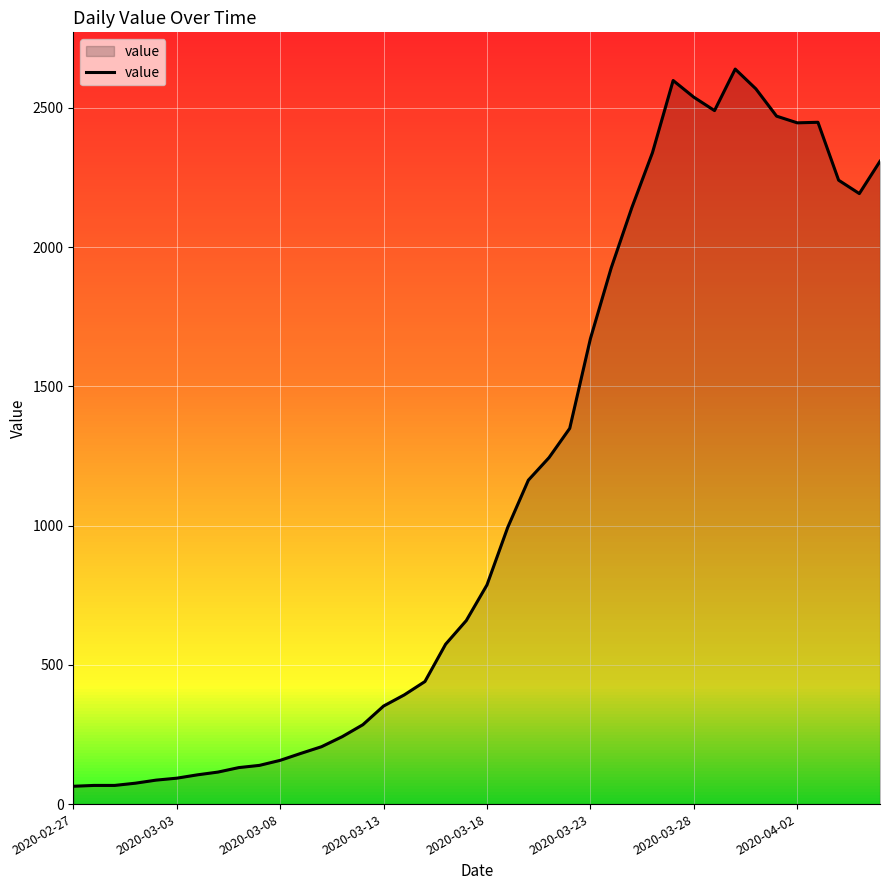

What is the minimum value shown in the chart?

64